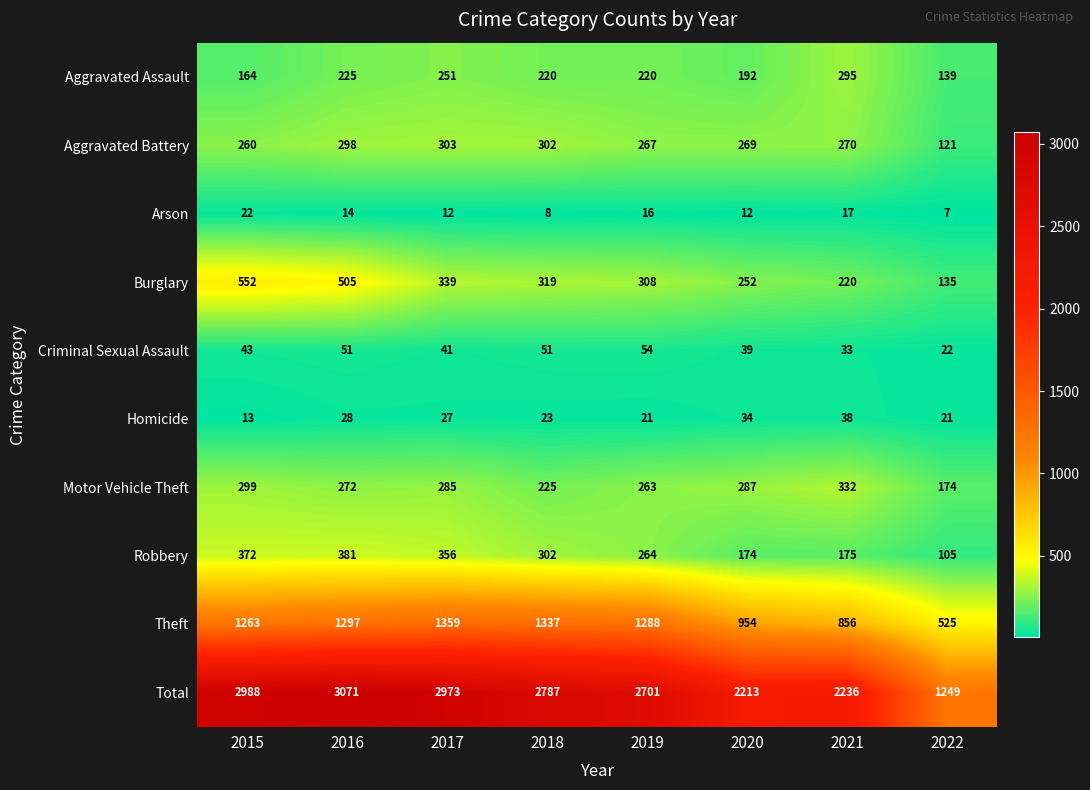

At which category is the sum across all series the highest?

2016